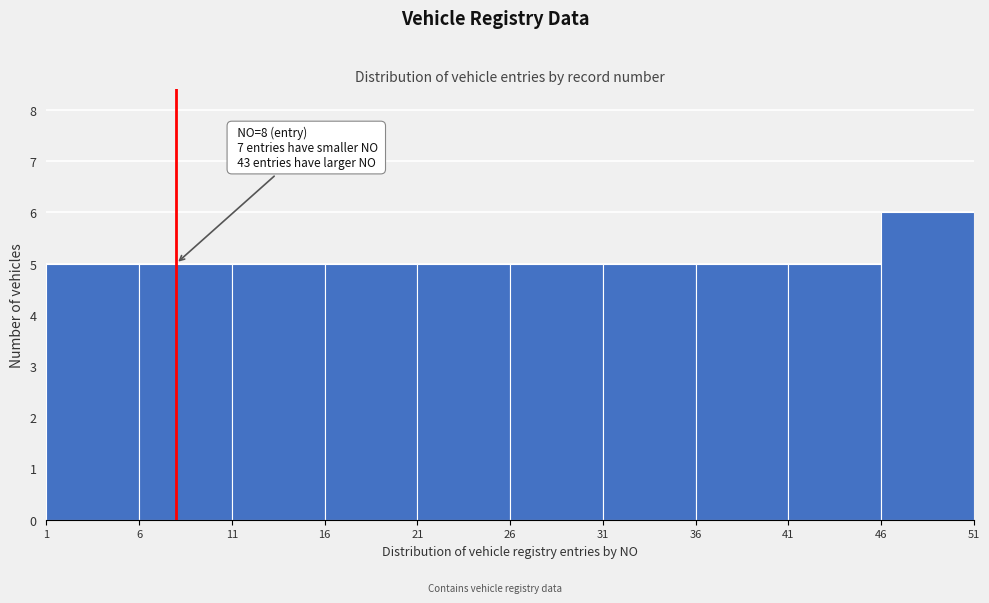

Which range on the x-axis has the tallest bar?

46 to 51